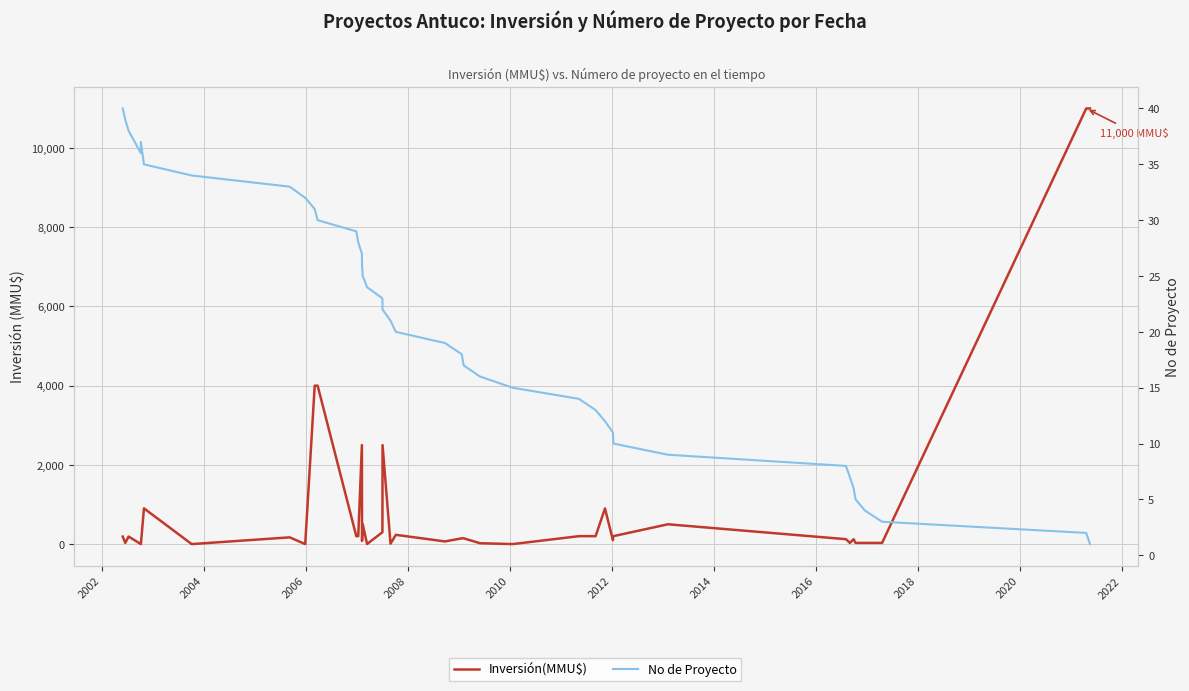

How many lines are shown in the chart?

2